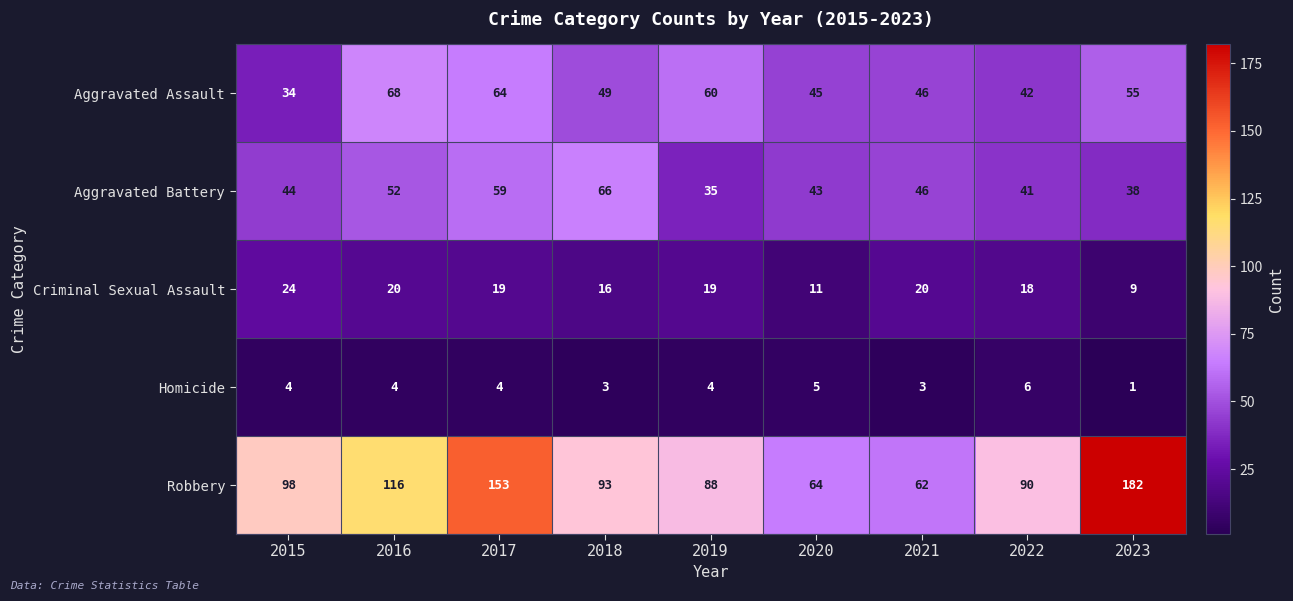

Which category has the lowest value in the Robbery series?

2021